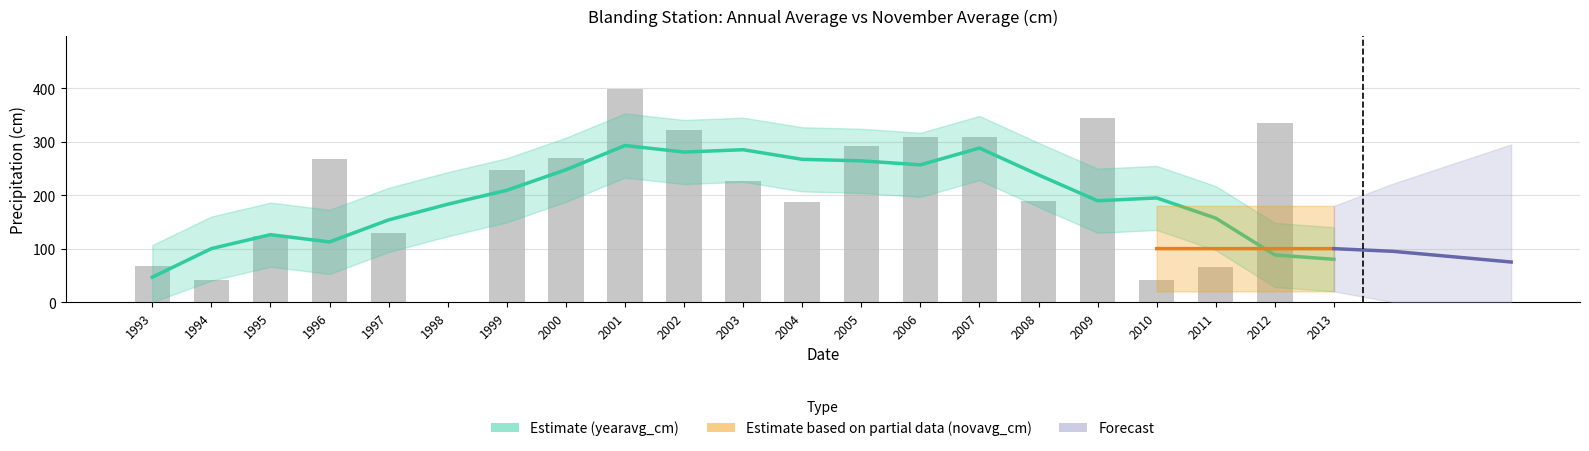

How many values exceed 227?

11